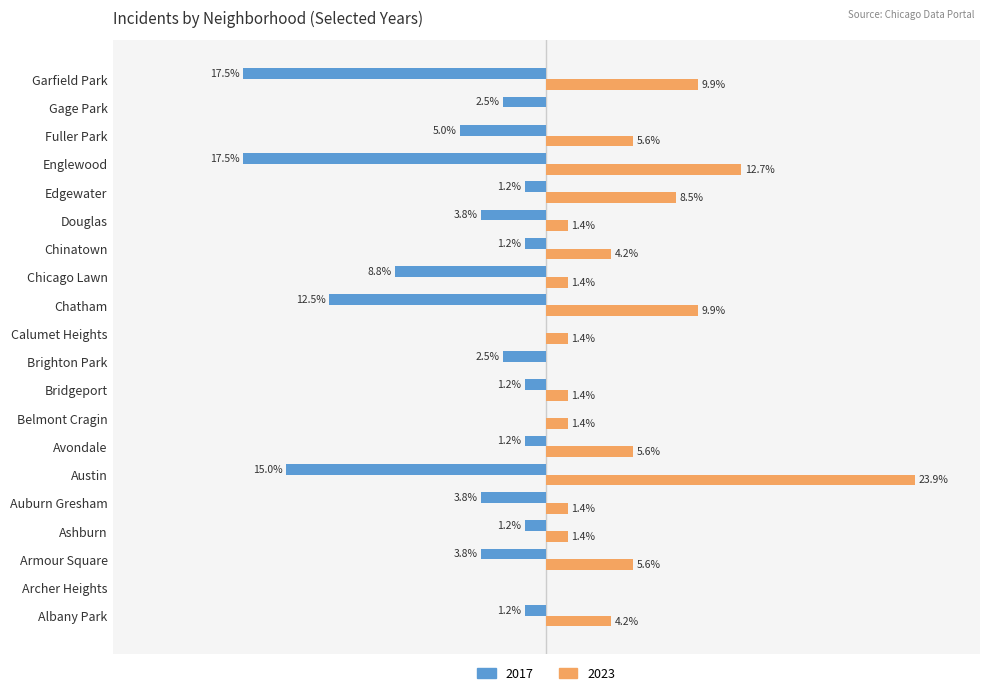

What are all the series names shown in the legend?

2017, 2023